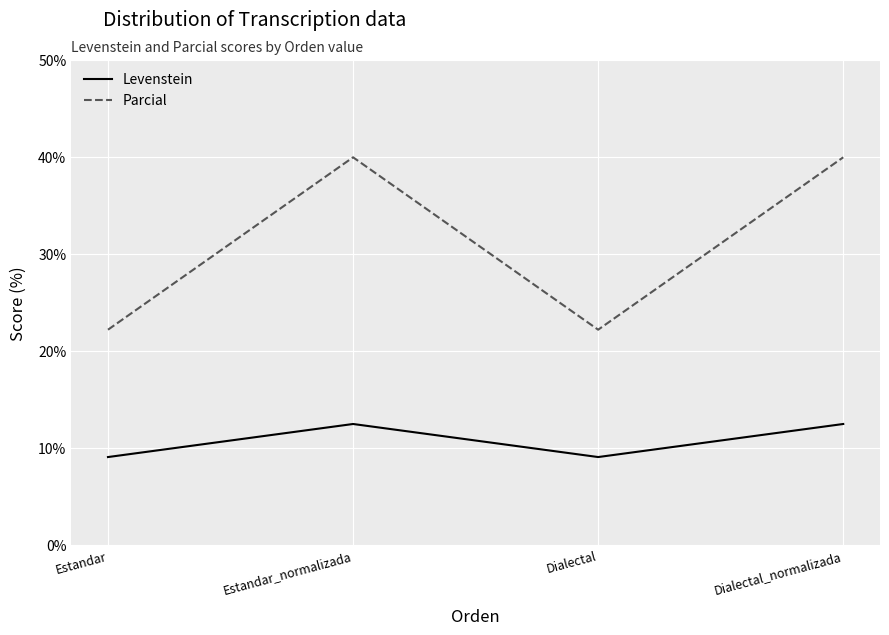

The Parcial series shows 39.9 at Dialectal. True or false?

False